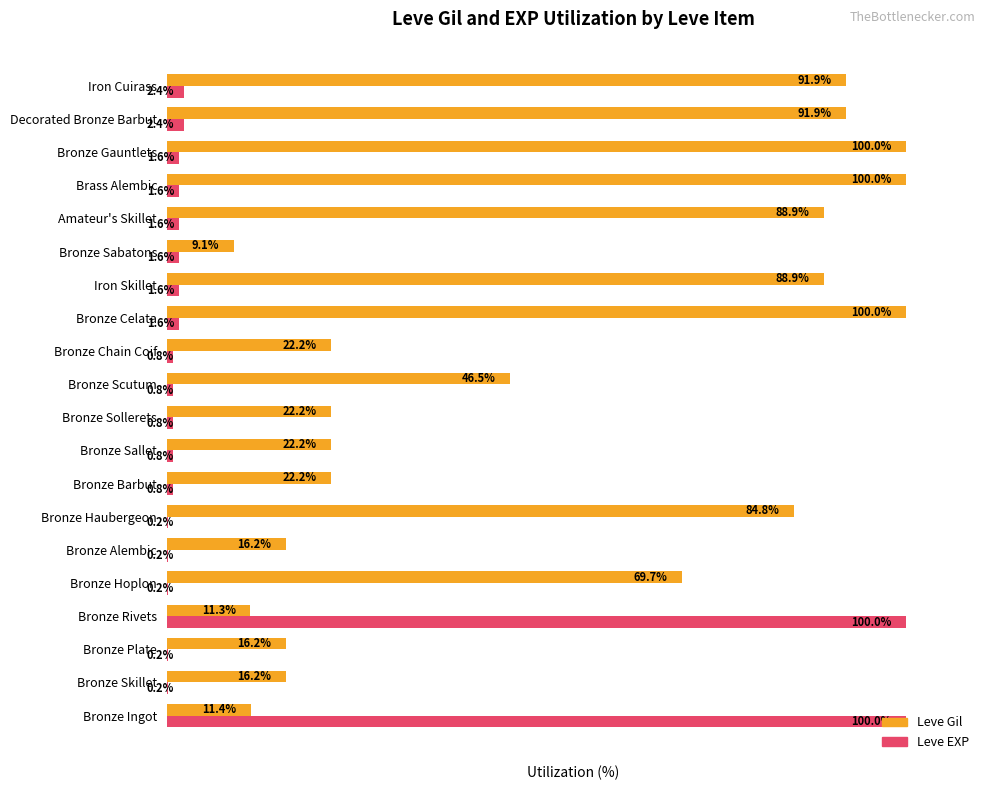

Which series has the largest total across all categories?

Leve Gil